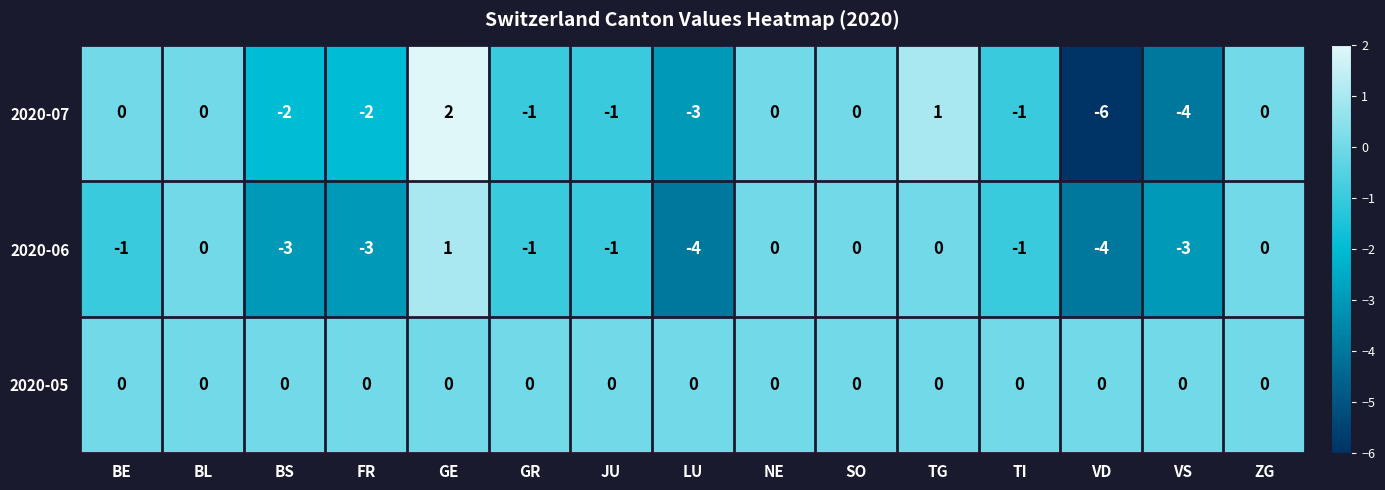

Is the value of 2020-06 at GE greater than the value of 2020-07 at TI?

Yes